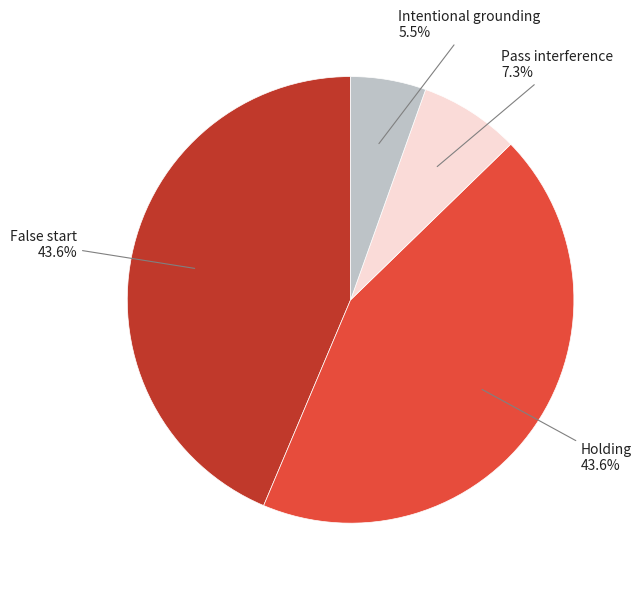

Between False start and Pass interference, which is larger?

False start